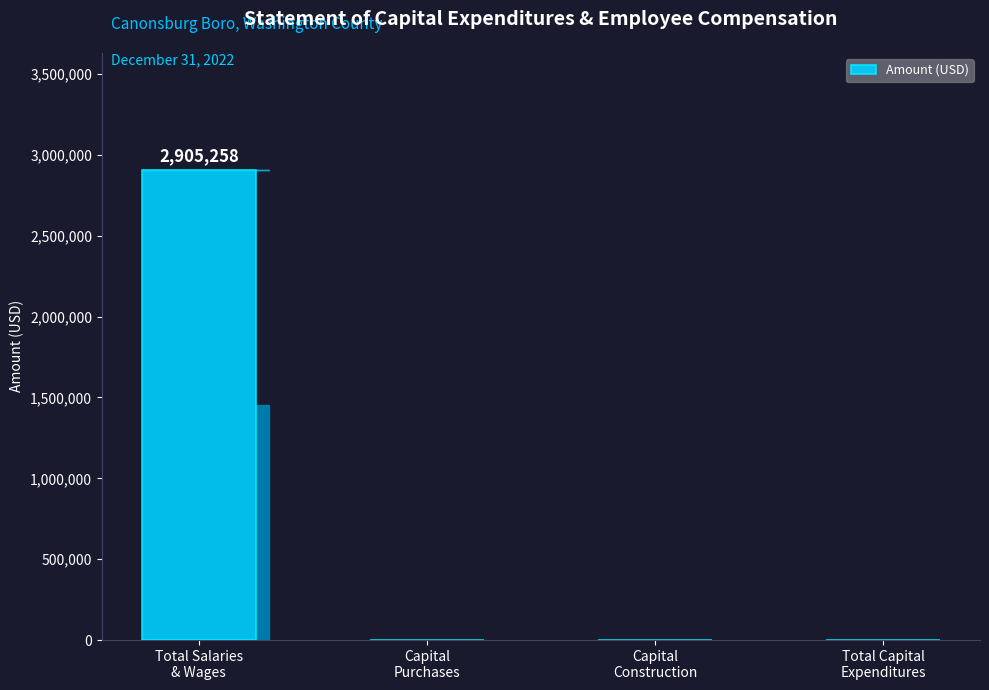

The chart shows a value of -1824324 at Capital
Construction. True or false?

False